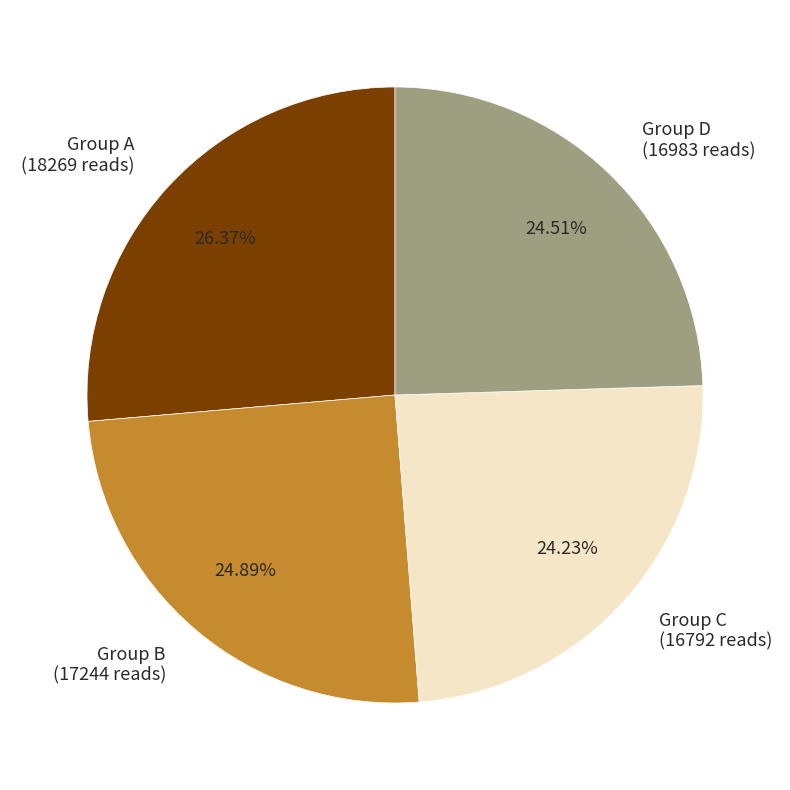

Does Group B (17244 reads) represent more than half of the total?

No